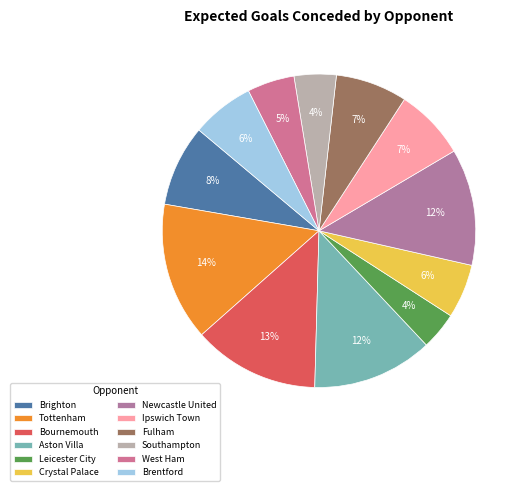

Is it true that Ipswich Town is 7% of the pie?

True